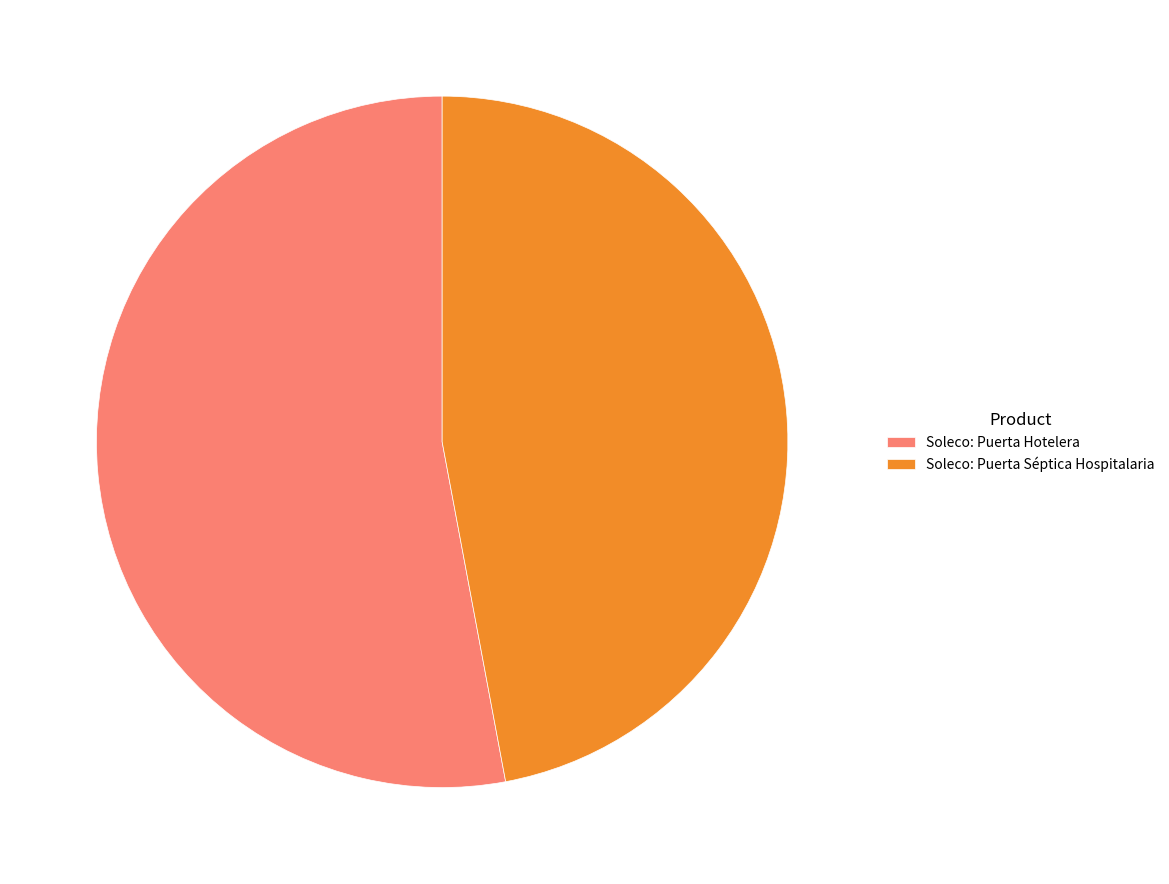

The Soleco: Puerta Hotelera slice represents 53% of the pie. True or false?

True